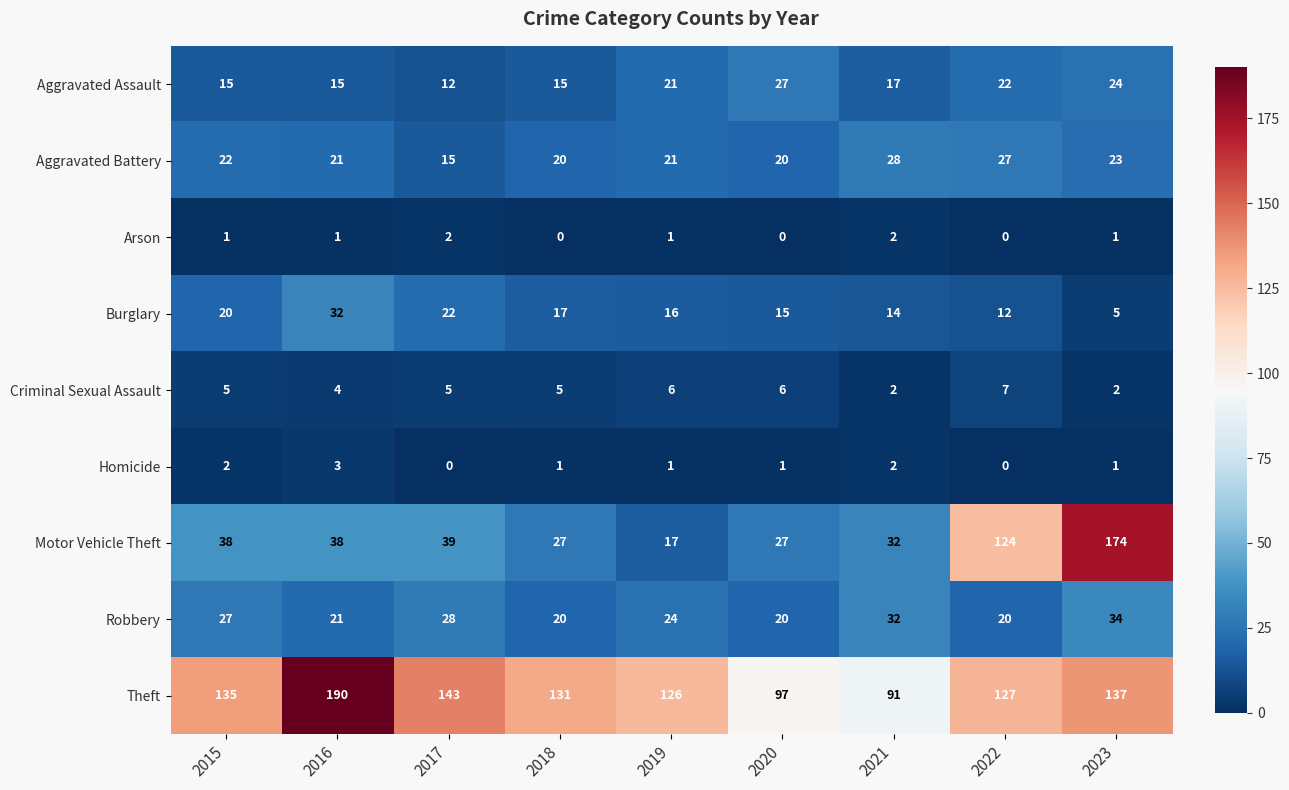

What is the difference between the maximum and second lowest values in the Robbery series?

14